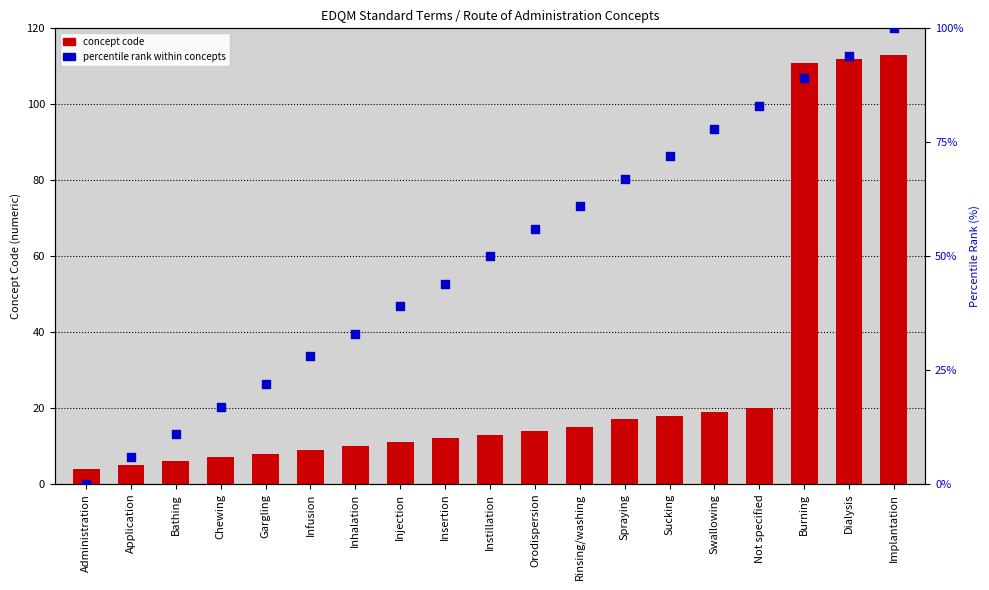

Is the value of concept code at Spraying greater than the value of percentile rank within concepts at Not specified?

No